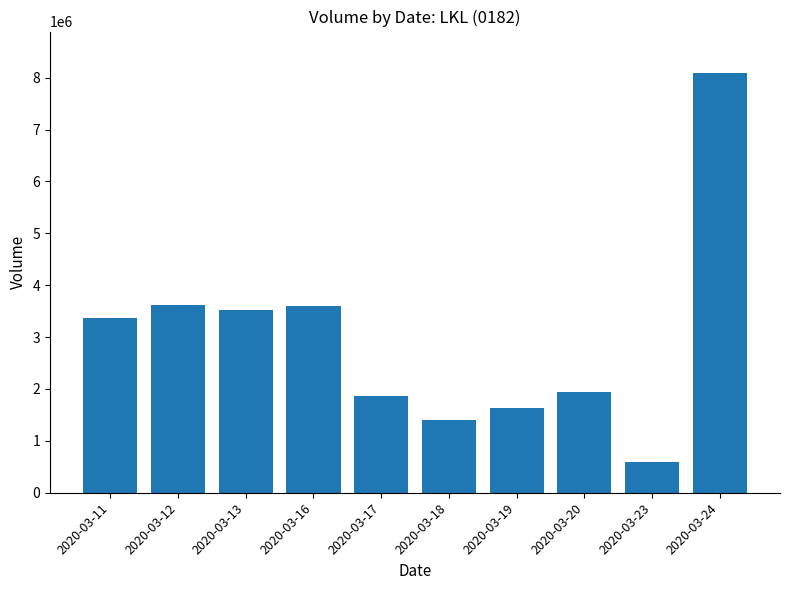

What is the sum of the values at 2020-03-18 and 2020-03-19?

3048700